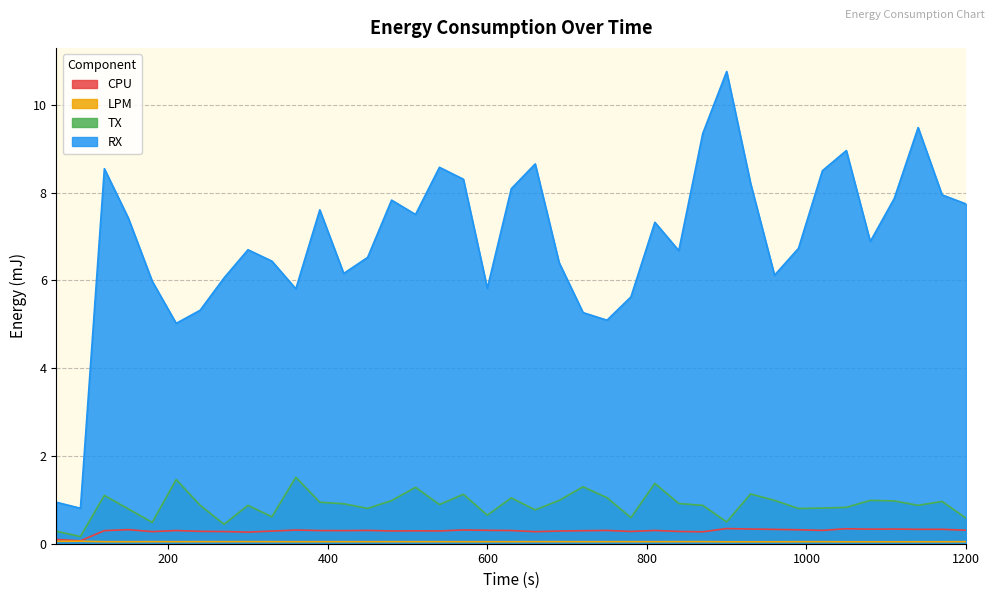

Which series has the widest spread of values?

RX